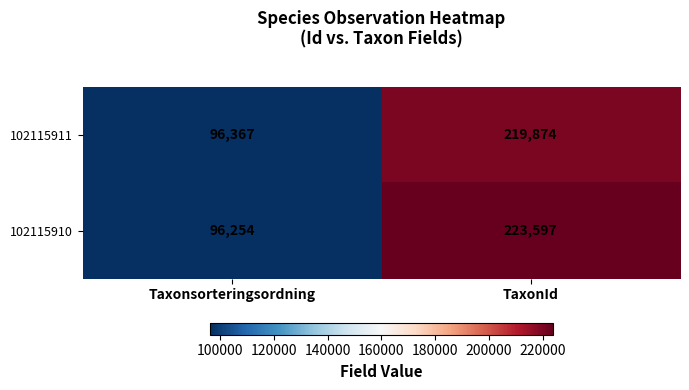

What is the smallest value displayed?

96254